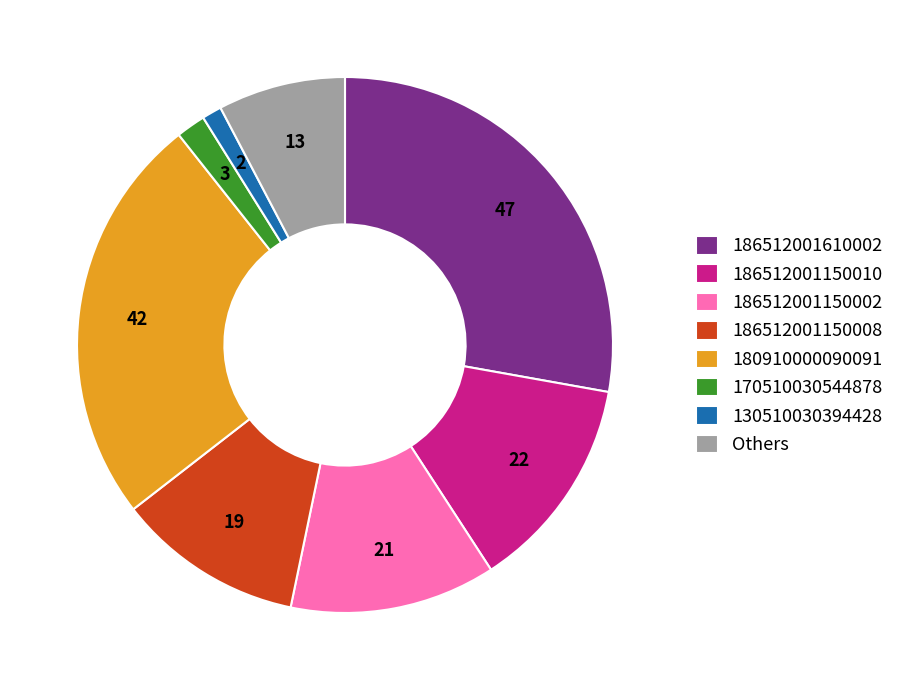

Rank the categories by value from lowest to highest.

130510030394428, 170510030544878, Others, 186512001150008, 186512001150002, 186512001150010, 180910000090091, 186512001610002